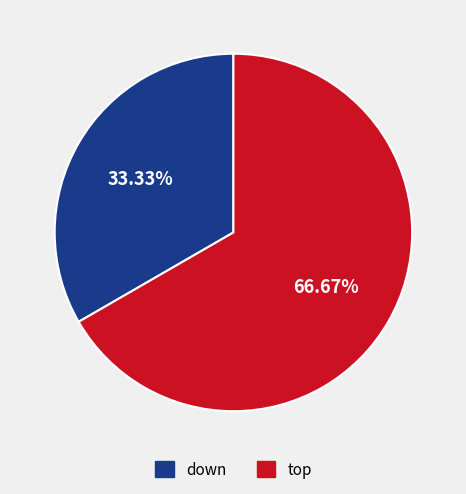

Is down the majority of the pie?

No